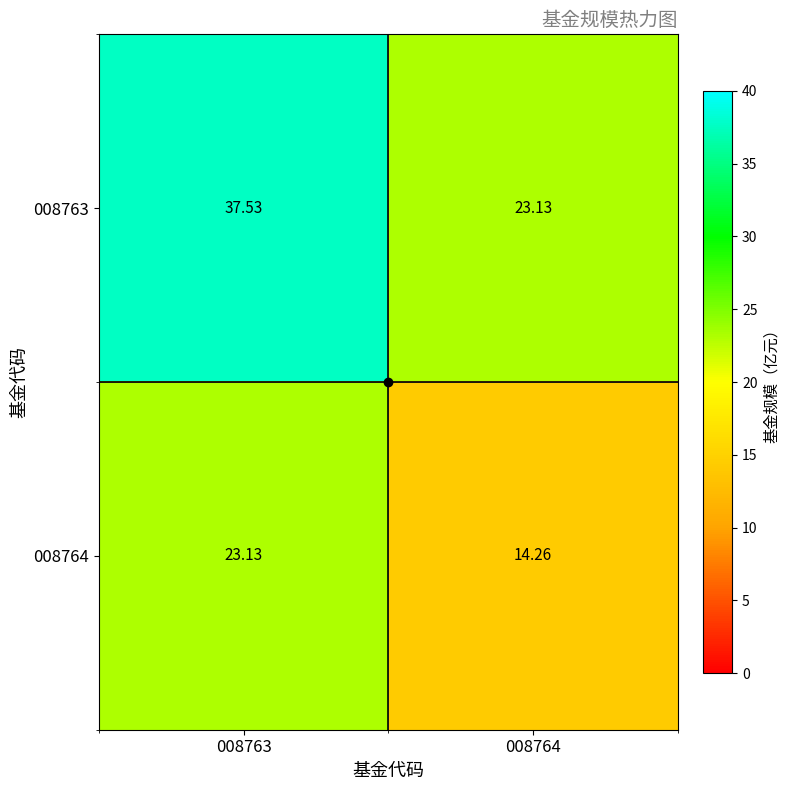

At which category does the chart reach its peak across all series?

008763